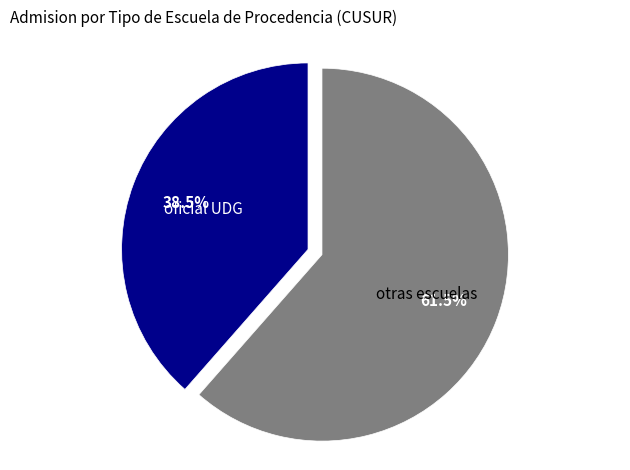

Which has a higher value, otras escuelas or oficial UDG?

otras escuelas